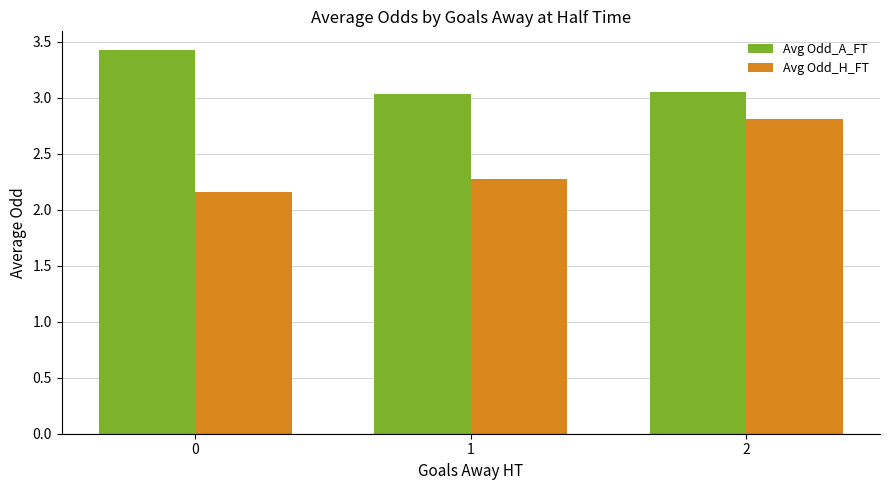

How many categories are shown in the chart?

3